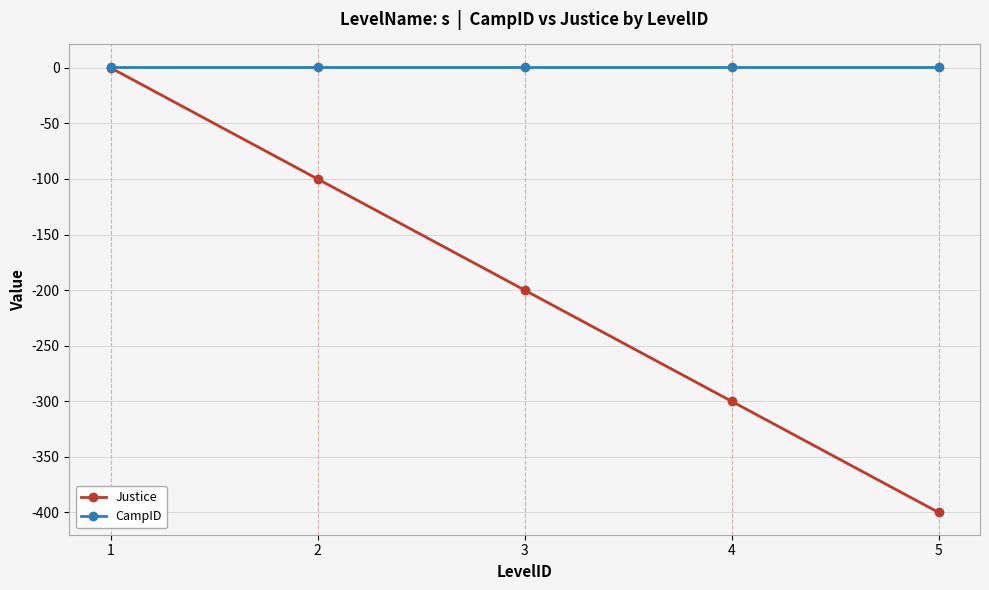

Reading left to right, transcribe all the data shown in this chart.

Justice: 0	-100	-200	-300	-400
CampID: 1	1	1	1	1